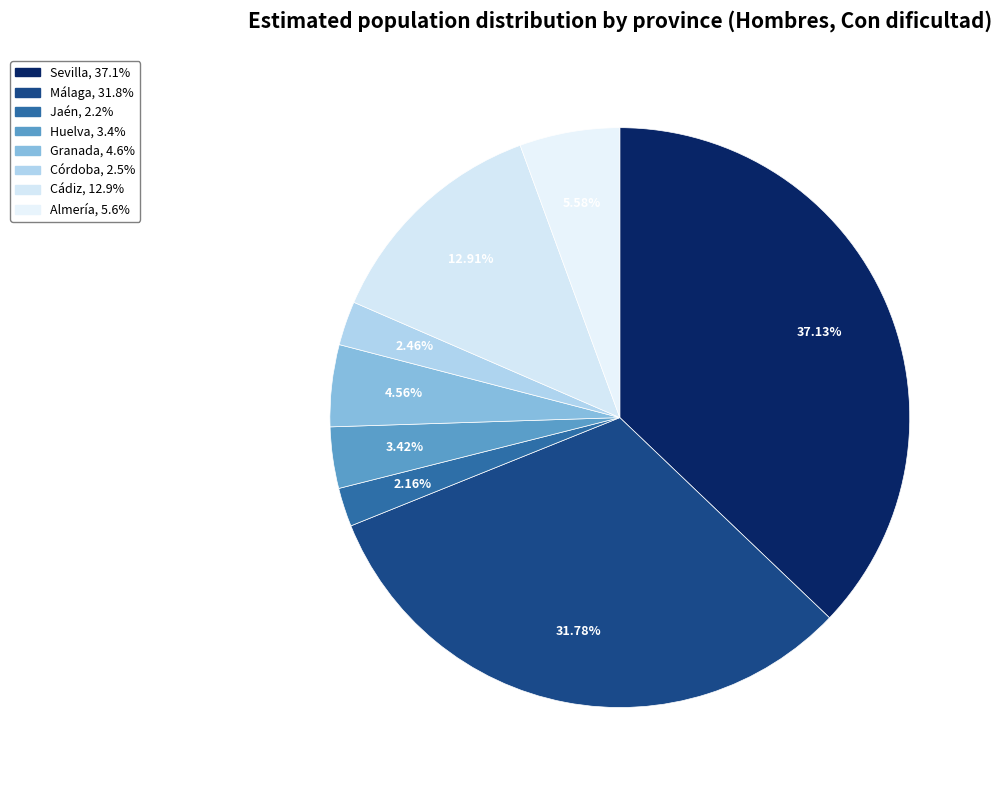

To the nearest percent, what is the average slice percentage?

12%